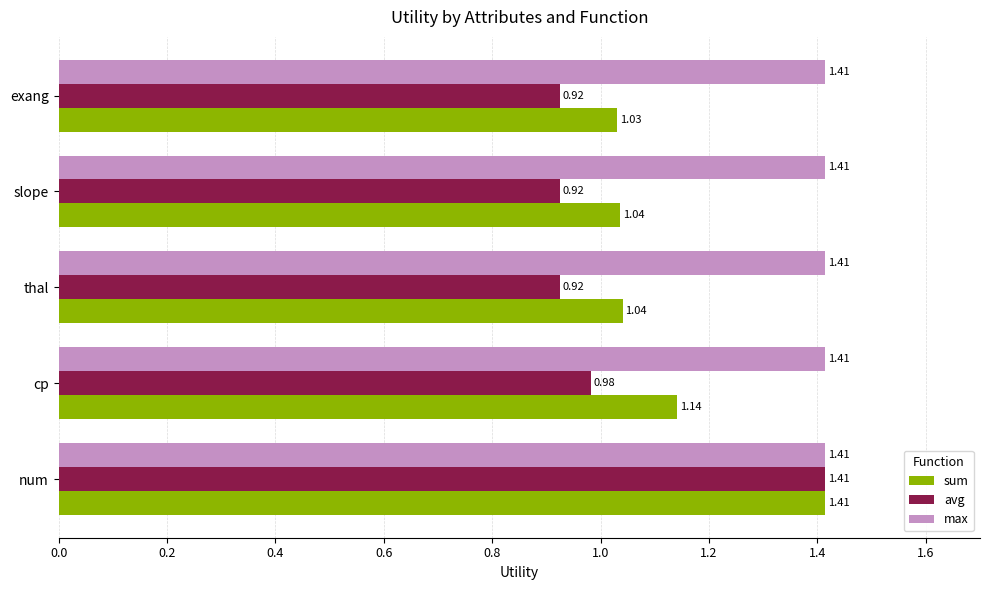

List the series in order of their overall mean, lowest first.

avg, sum, max